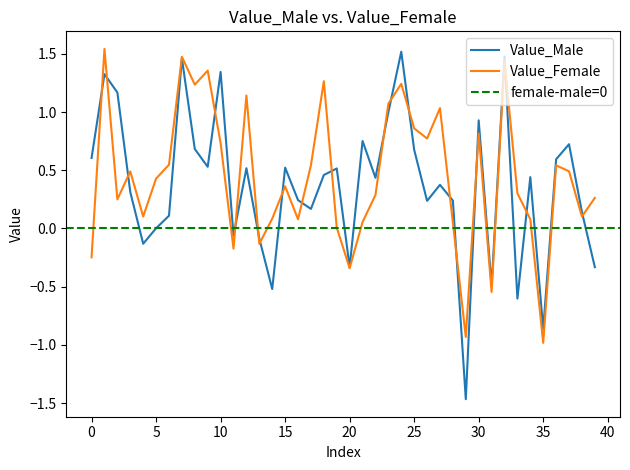

What is the maximum value shown in the chart?

1.5